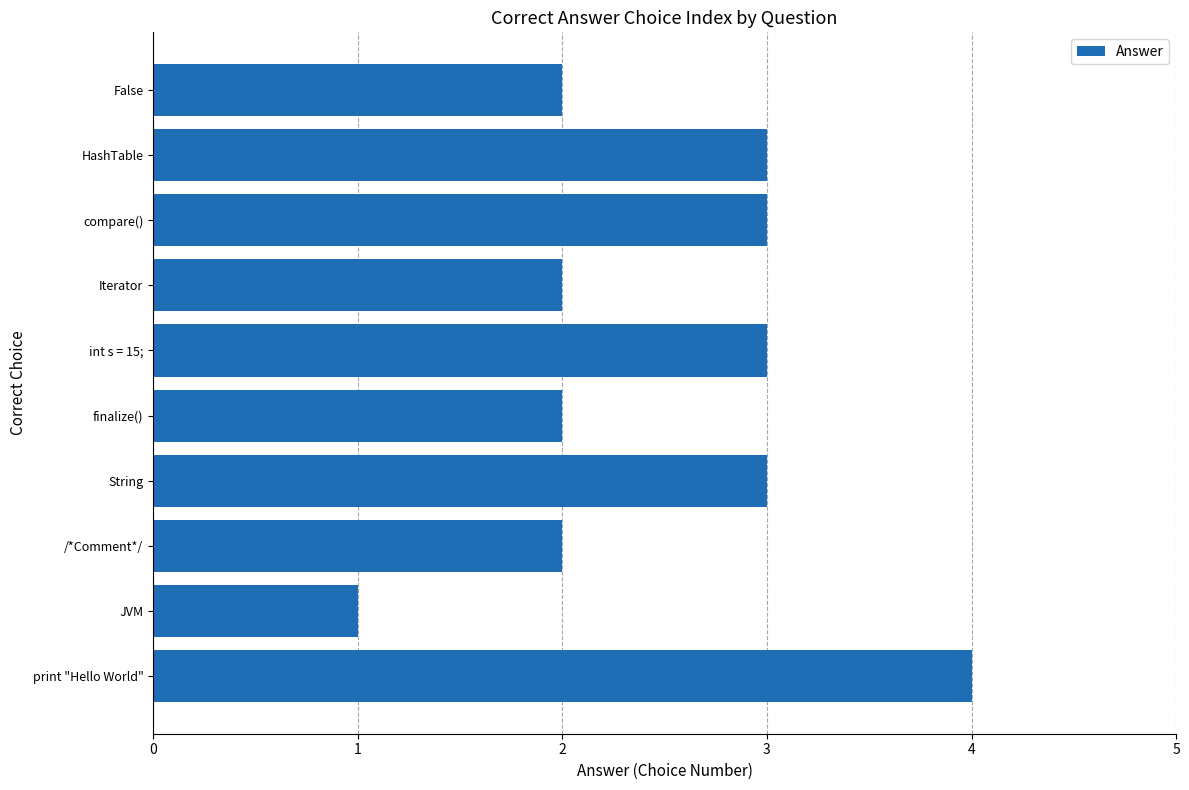

Reading top to bottom, what are all the values shown in this chart?

2	3	3	2	3	2	3	2	1	4